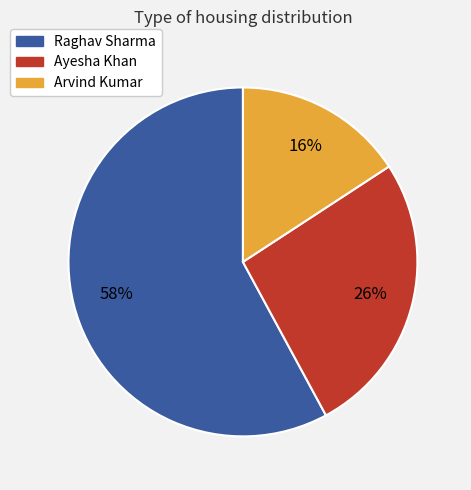

The Arvind Kumar slice represents 22% of the pie. True or false?

False